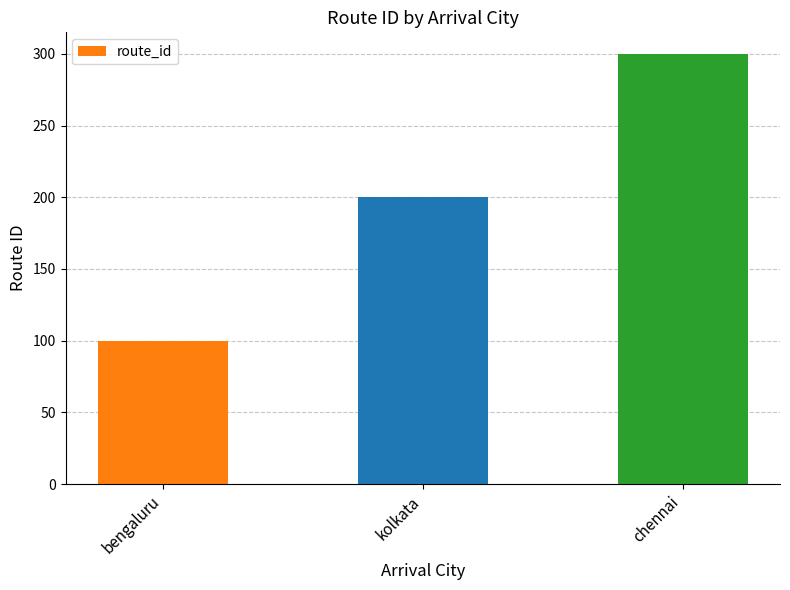

How many categories are shown in the chart?

3